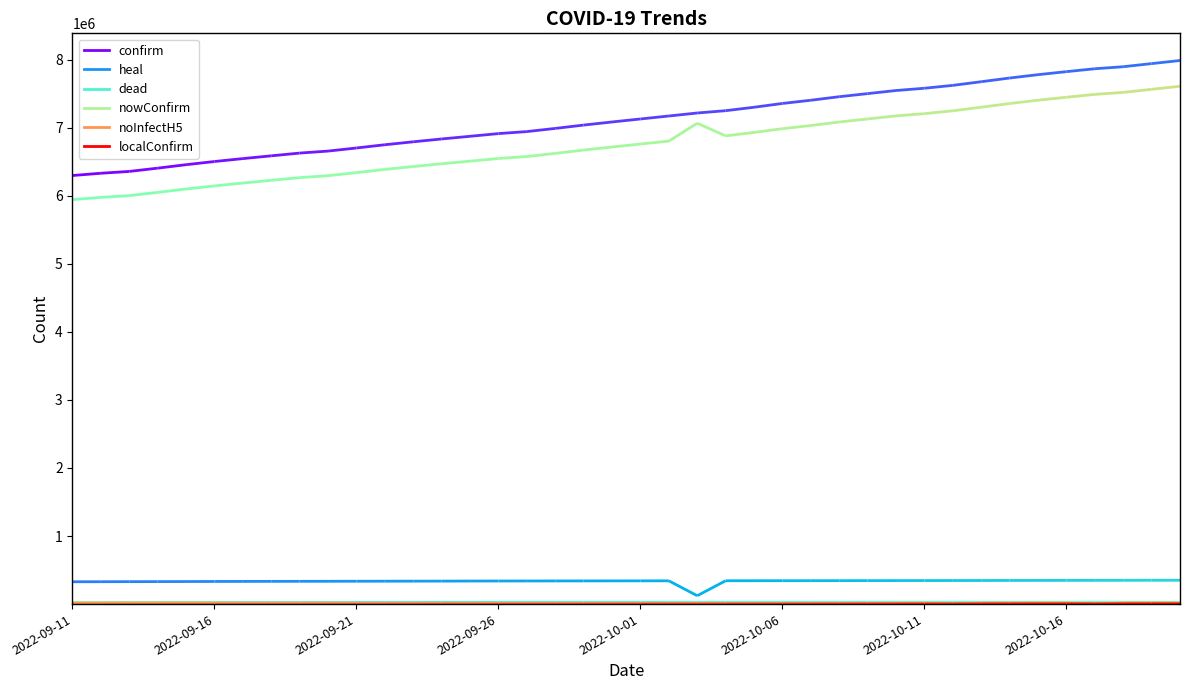

What is the label of the 19th point from the right?

2022-10-02